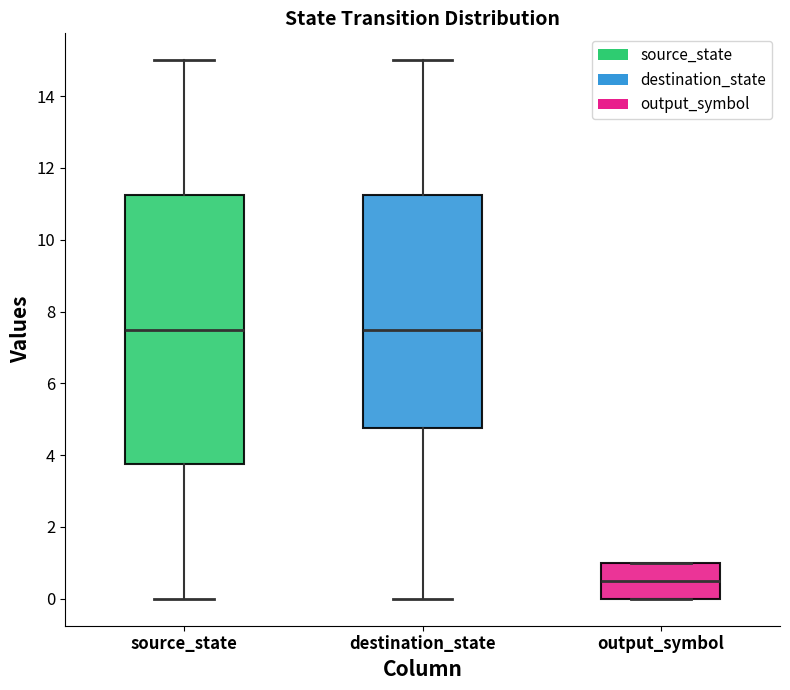

Which box is the tallest, from its lower edge to its upper edge?

source_state